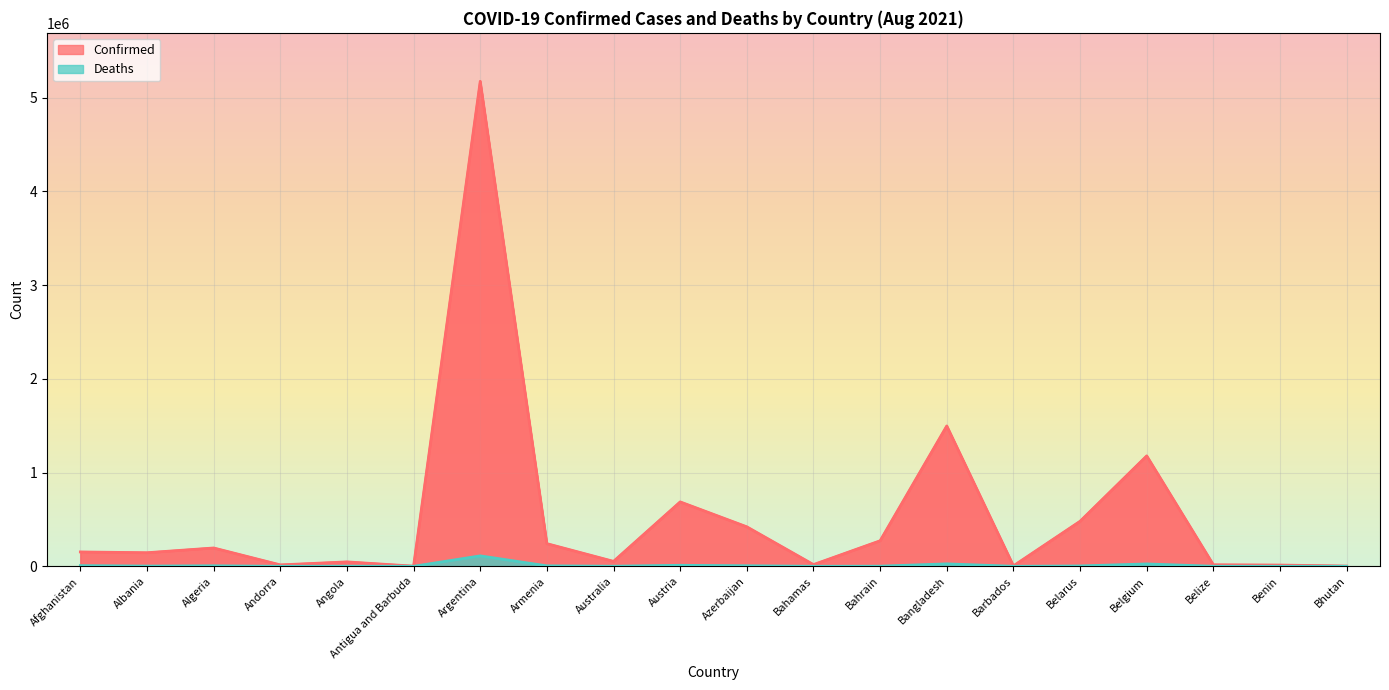

What is the difference between the maximum and minimum values in the Deaths series?

111380